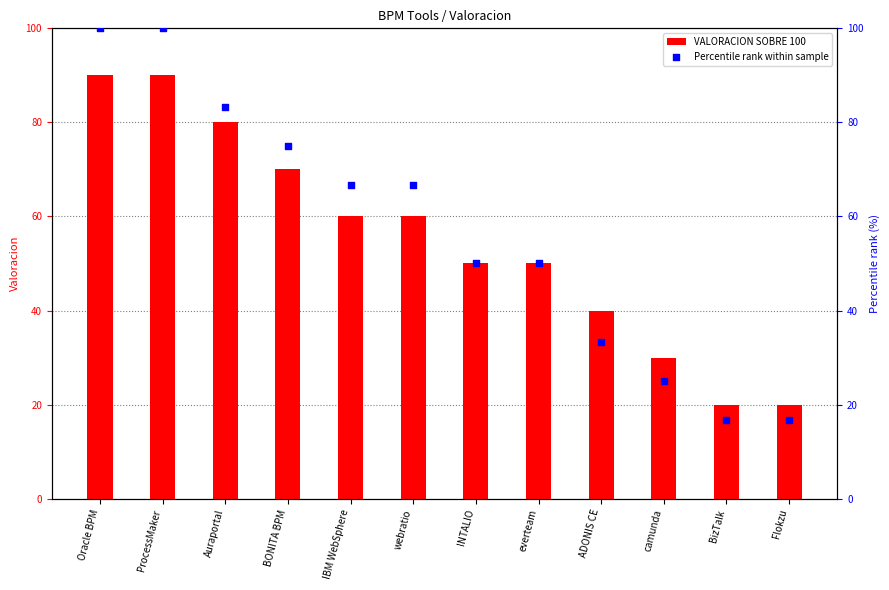

Which series has the largest Y range (max minus min)?

Percentile rank within sample